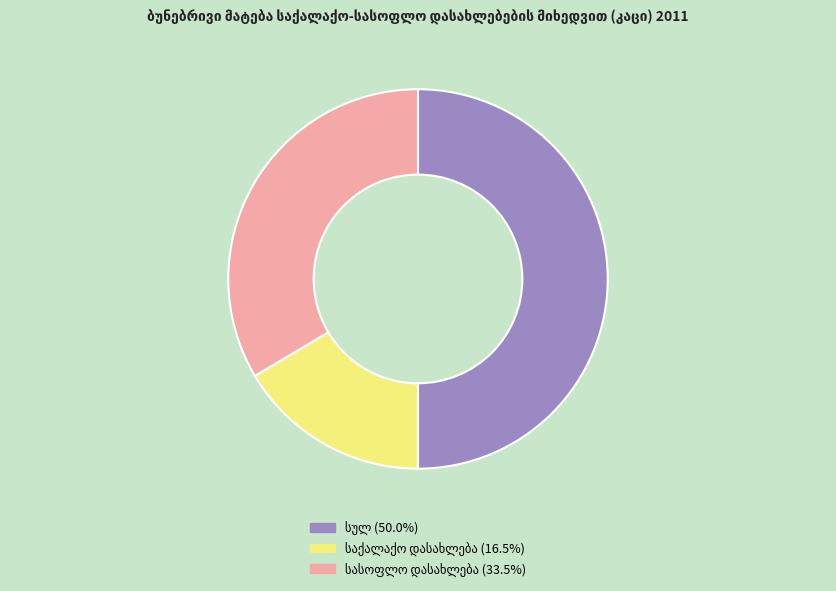

To the nearest percent, what percentage of the pie is სულ?

50%